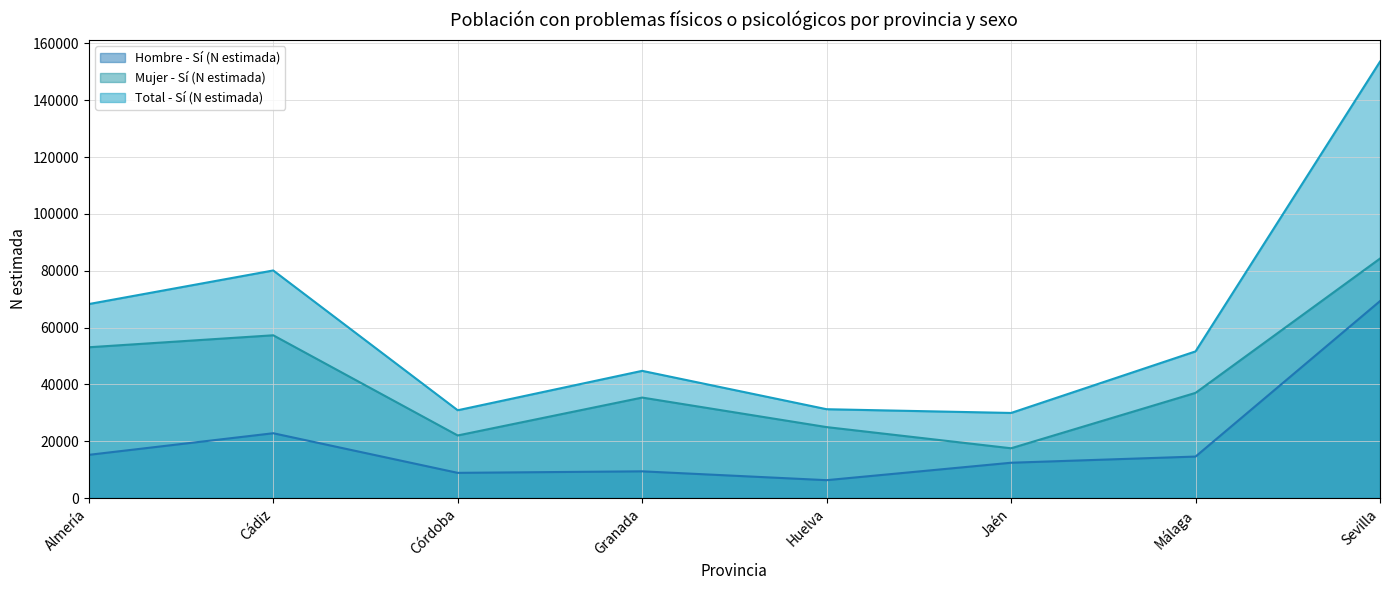

What is the difference between the second highest and second lowest values in the Mujer - Sí (N estimada) series?

35260